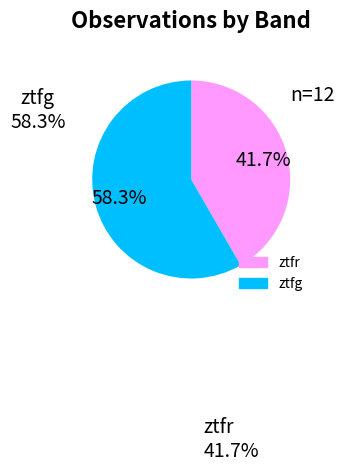

Which category has the smallest portion of the pie?

ztfr